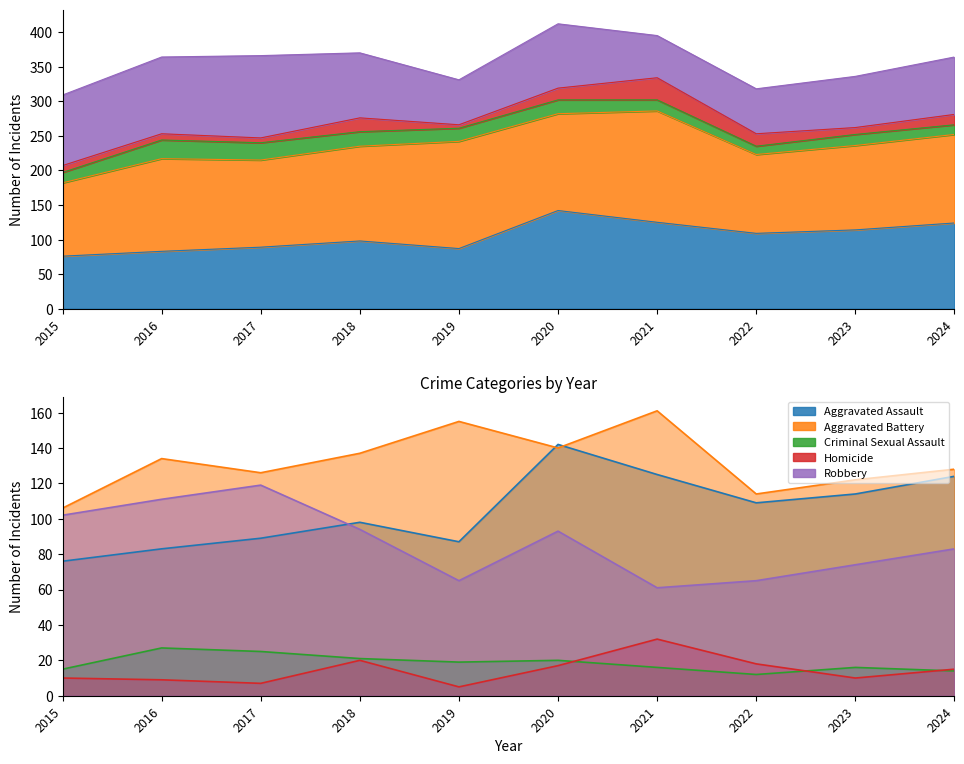

True or false: Aggravated Battery has more than 1 points higher than both neighbors.

True